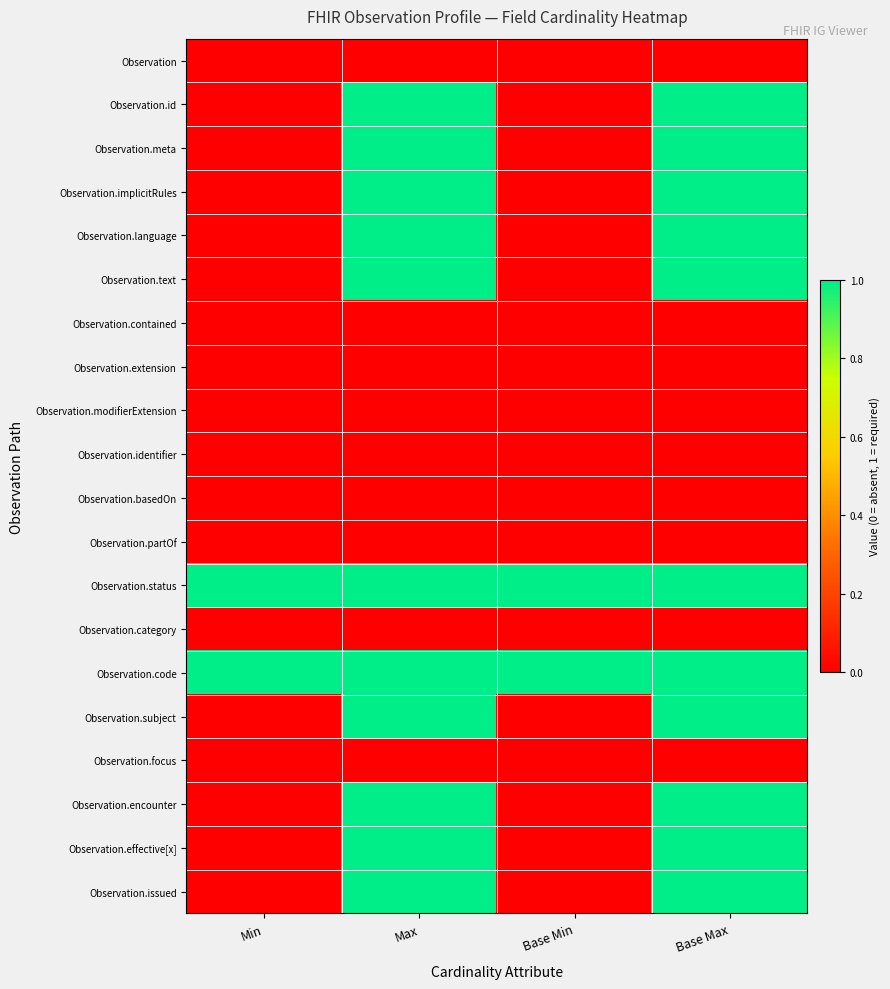

How many series are shown in this chart?

20